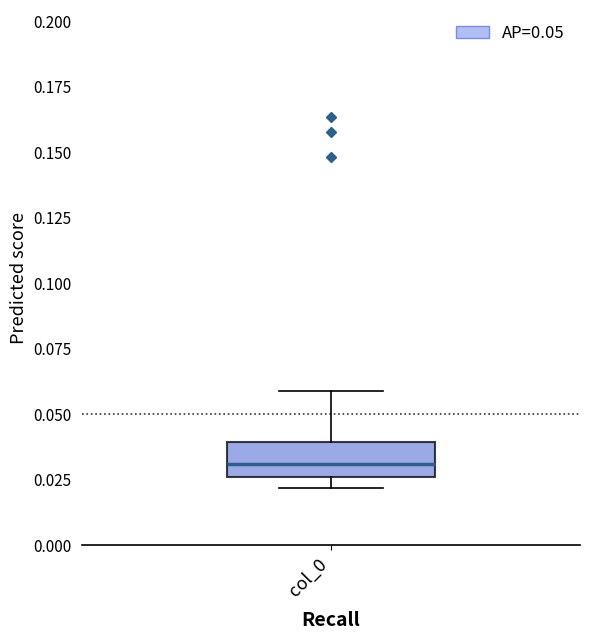

Read this box plot against the y-axis: the position of the median line, the range covered by the box, and the ends of both whiskers. The values are not printed on the chart, so give them approximately, as read against the axis.

median 0.030, box 0.025 to 0.040, whiskers 0.020 to 0.060